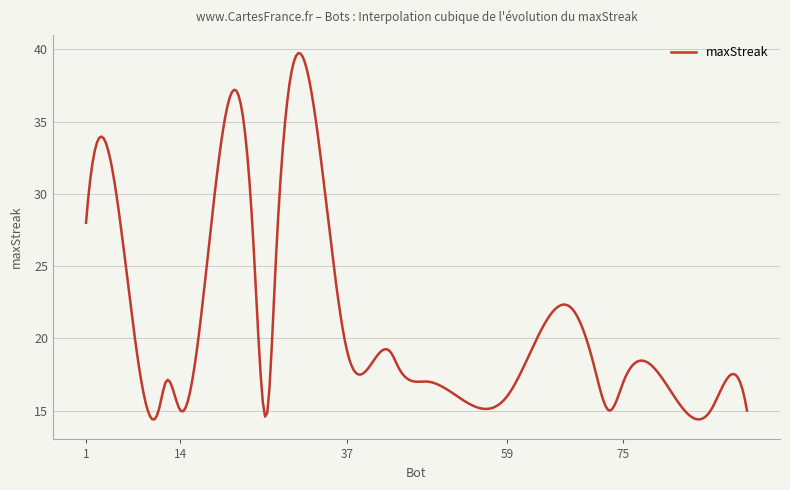

What is the smallest value displayed?

14.4